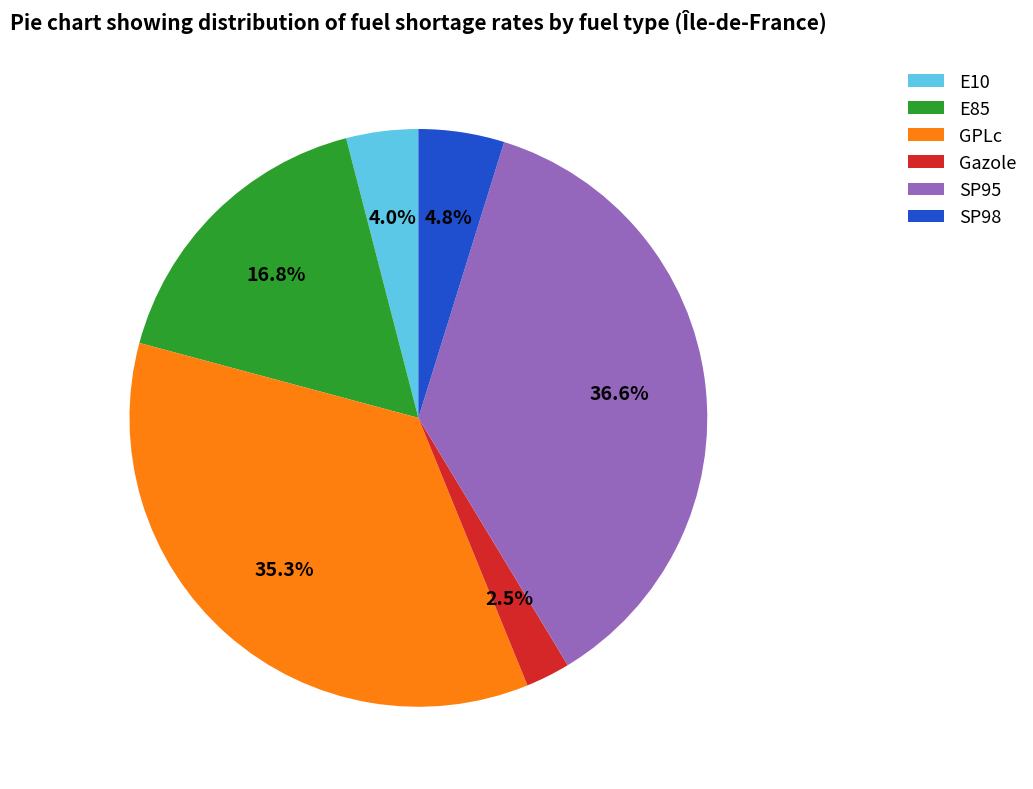

Does any single category account for the majority?

No